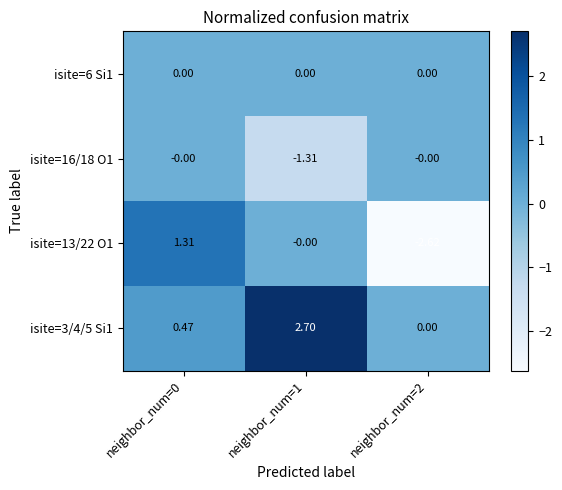

Is the value of isite=3/4/5 Si1 at neighbor_num=1 greater than the value of isite=16/18 O1 at neighbor_num=2?

Yes